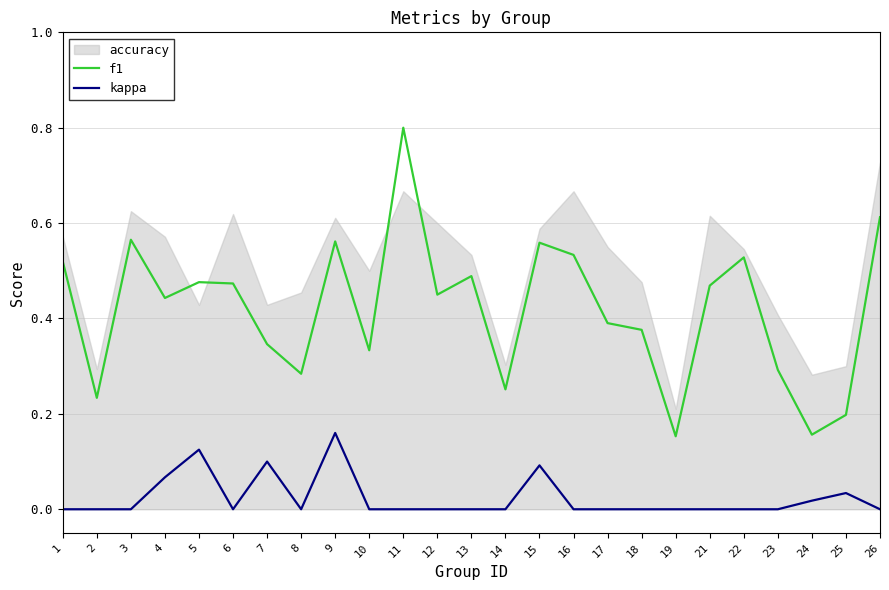

Is the value of f1 at 19 greater than the value of kappa at 10?

Yes